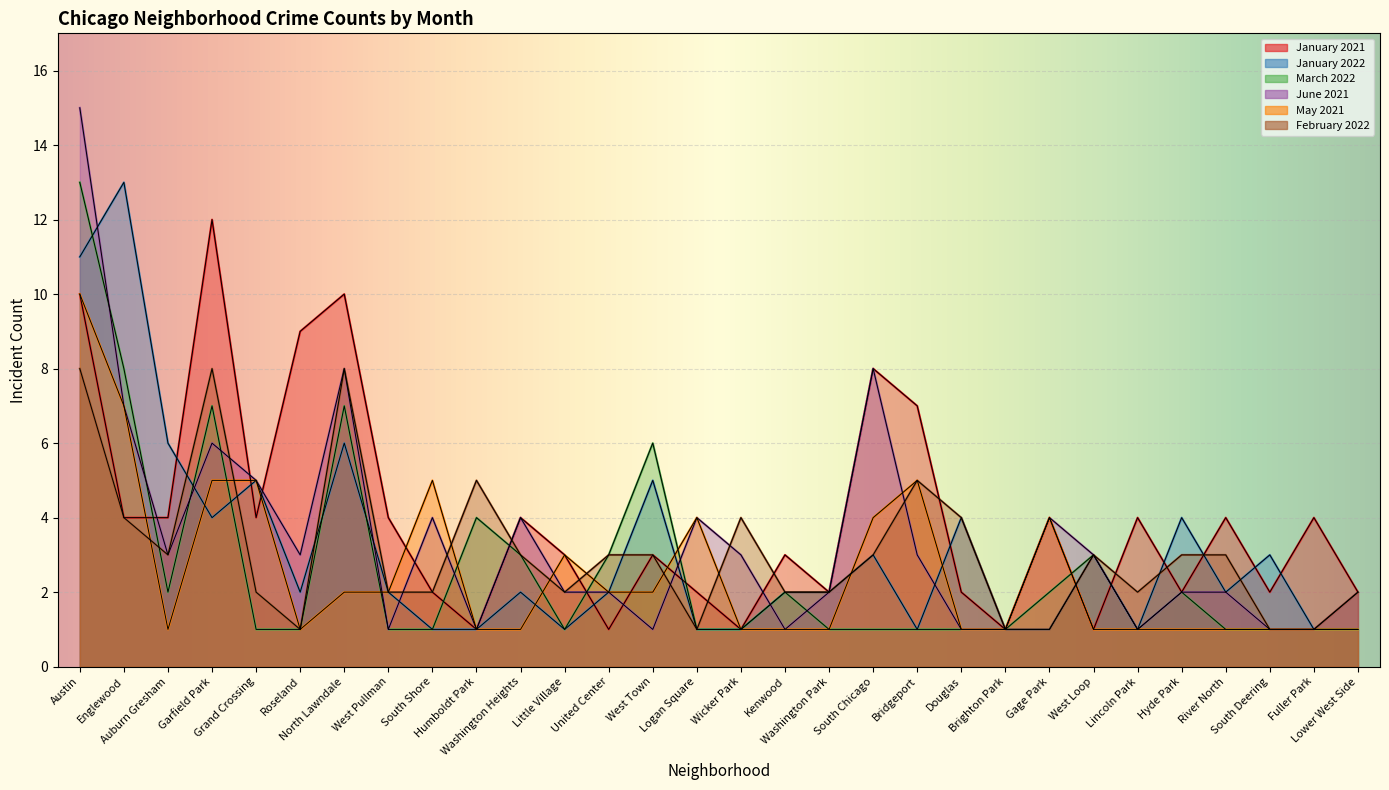

How many interior local peaks does the February 2022 series have?

6